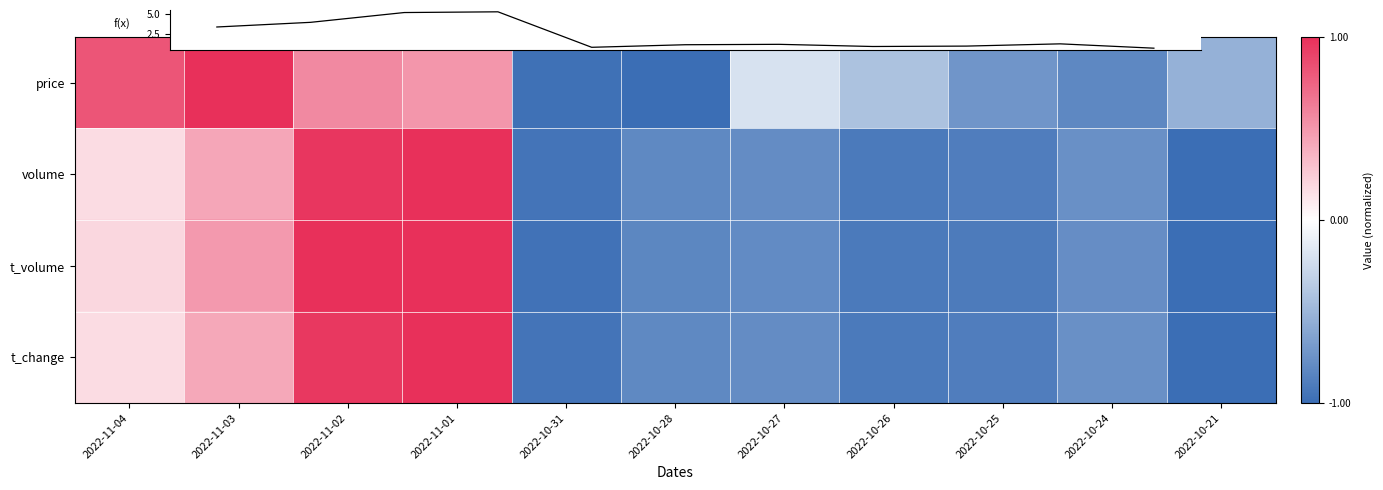

Between 2022-11-02 and 2022-10-21, which series saw the biggest shift?

t_volume